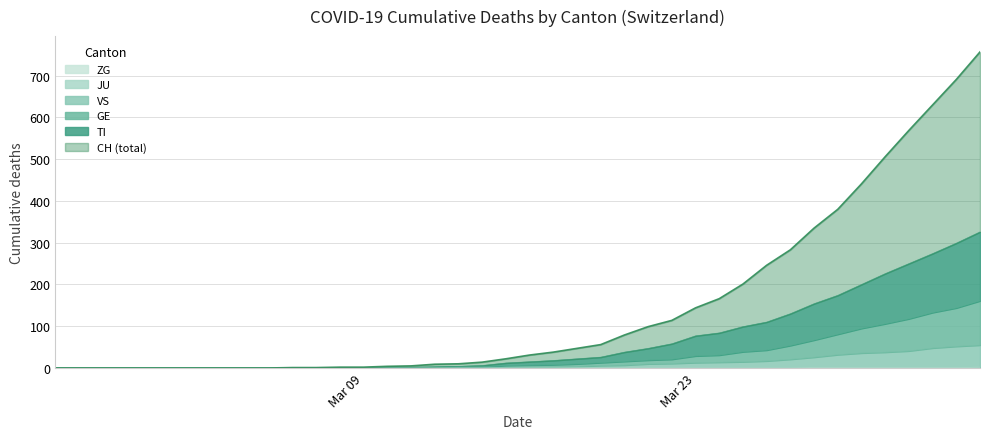

How many lines are shown in the chart?

6